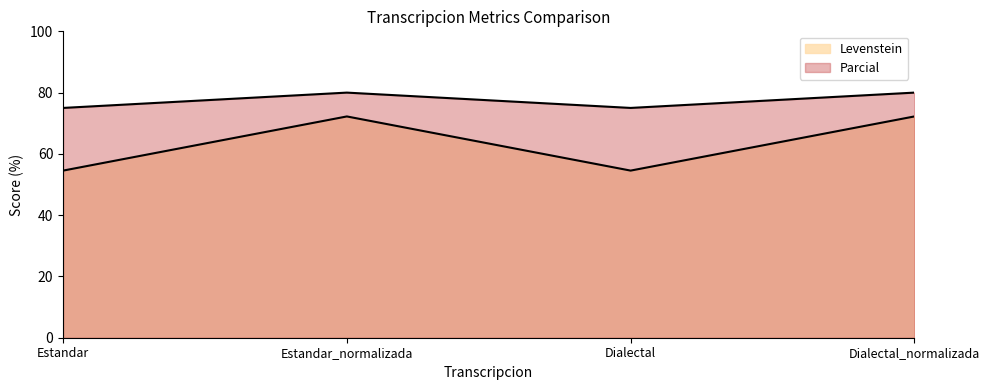

Is it true that Levenstein equals 48.6 at Dialectal_normalizada?

False